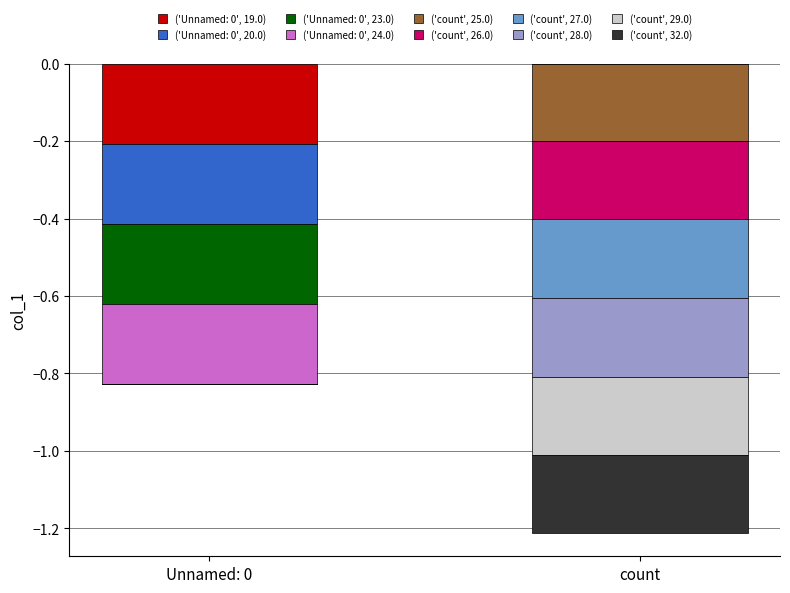

Rank the categories by ('count', 25.0) value from lowest to highest.

count, Unnamed: 0